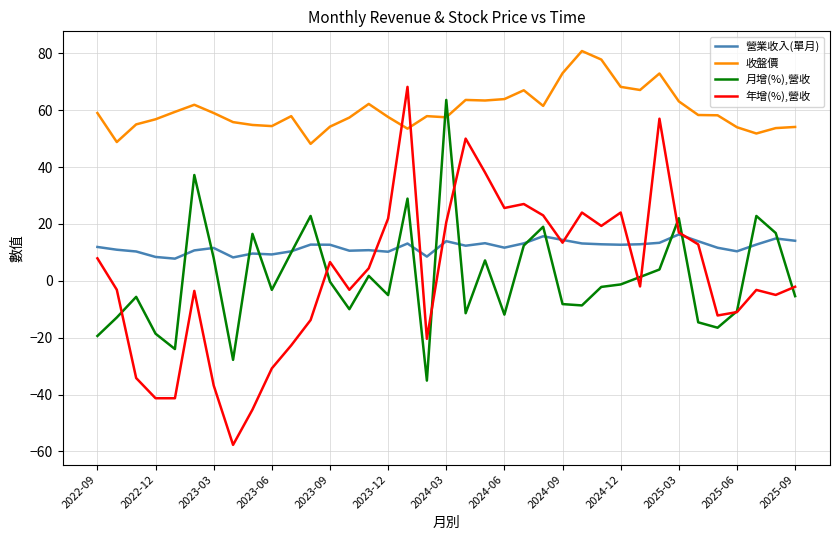

What is the average value of the 年增(%),營收 series?

1.9